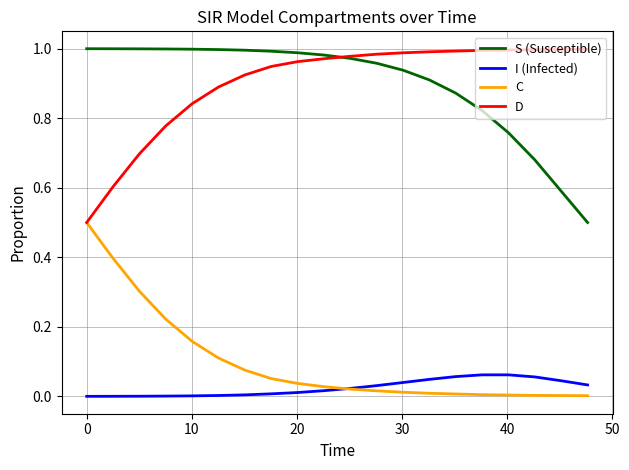

True or false: C and S (Susceptible) intersect in this chart.

False